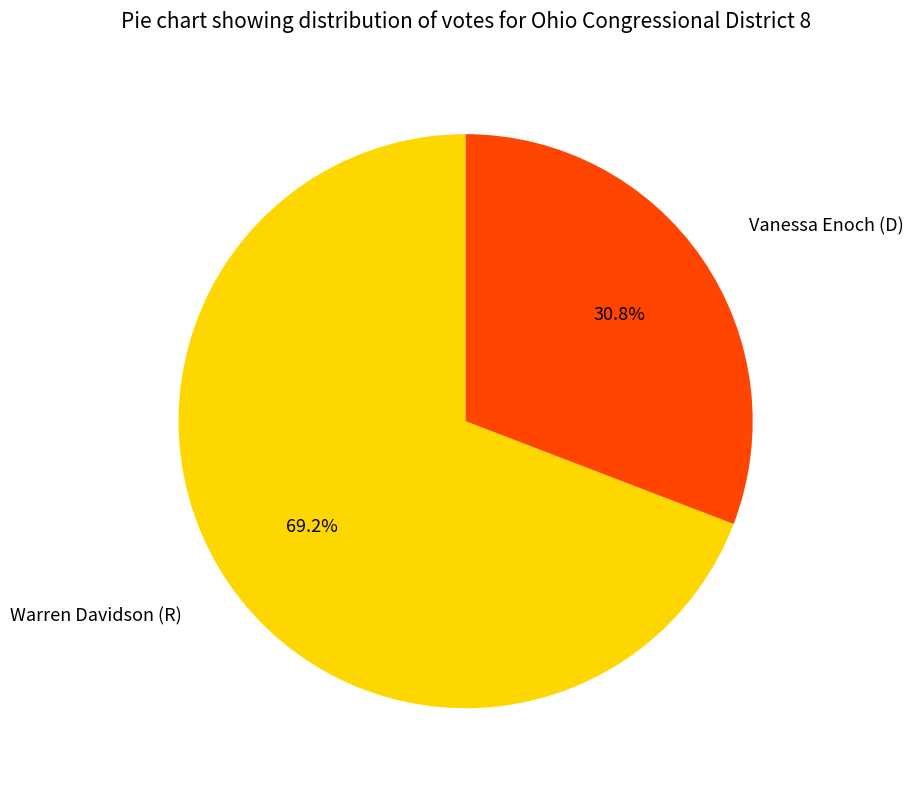

What portion of the pie excludes Vanessa Enoch (D)?

69.2%